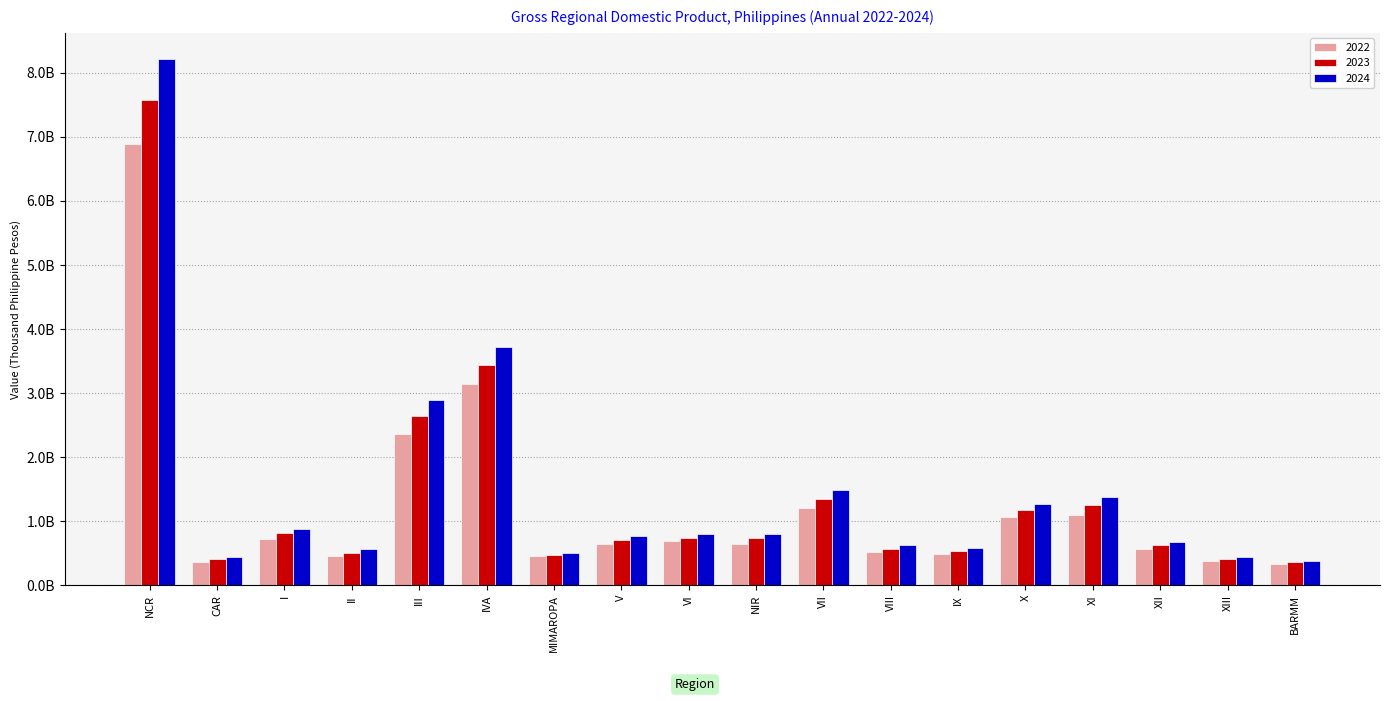

Are the bars grouped side by side (vs. stacked)?

Yes